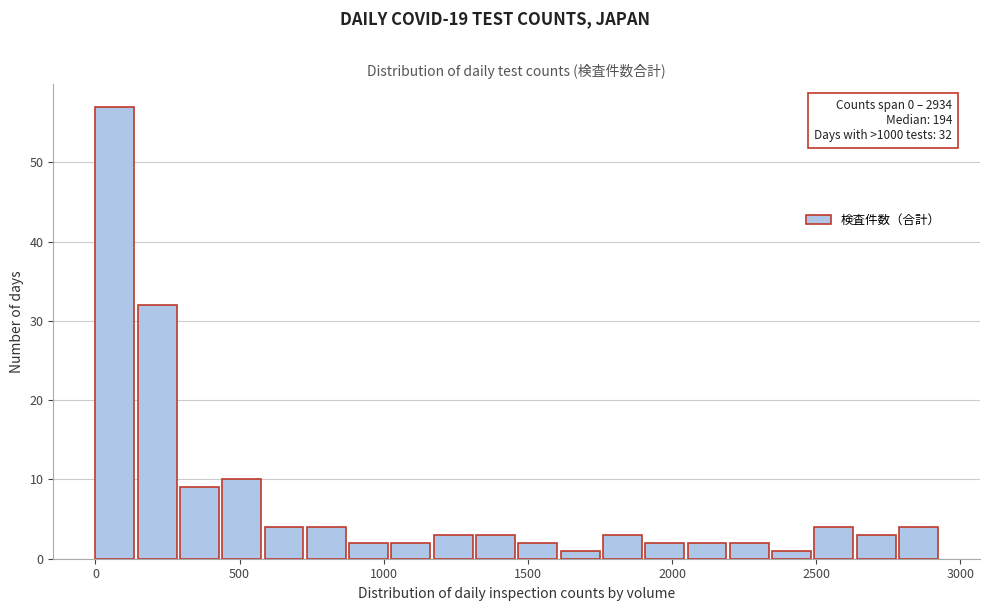

Around what value on the x-axis is the tallest bar? Give the approximate position of its centre, as read against the axis.

50